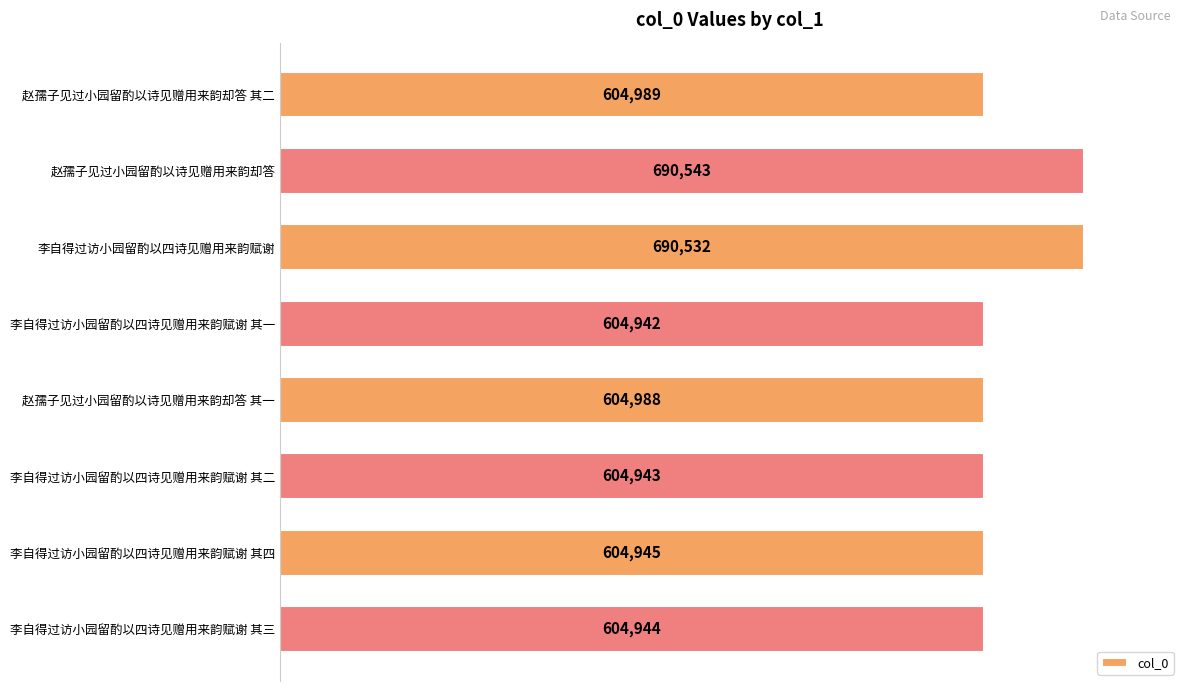

How many data points are less than 604988?

4